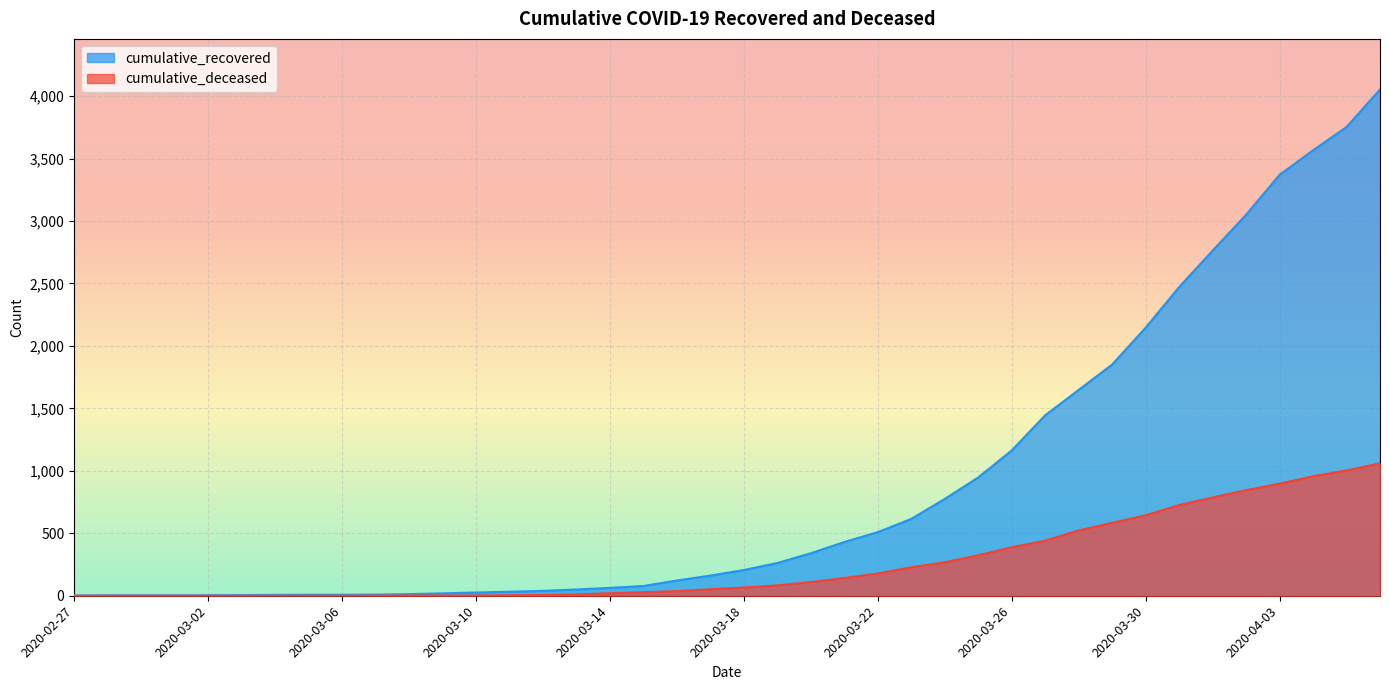

At how many categories does at least one series exceed 1263?

11